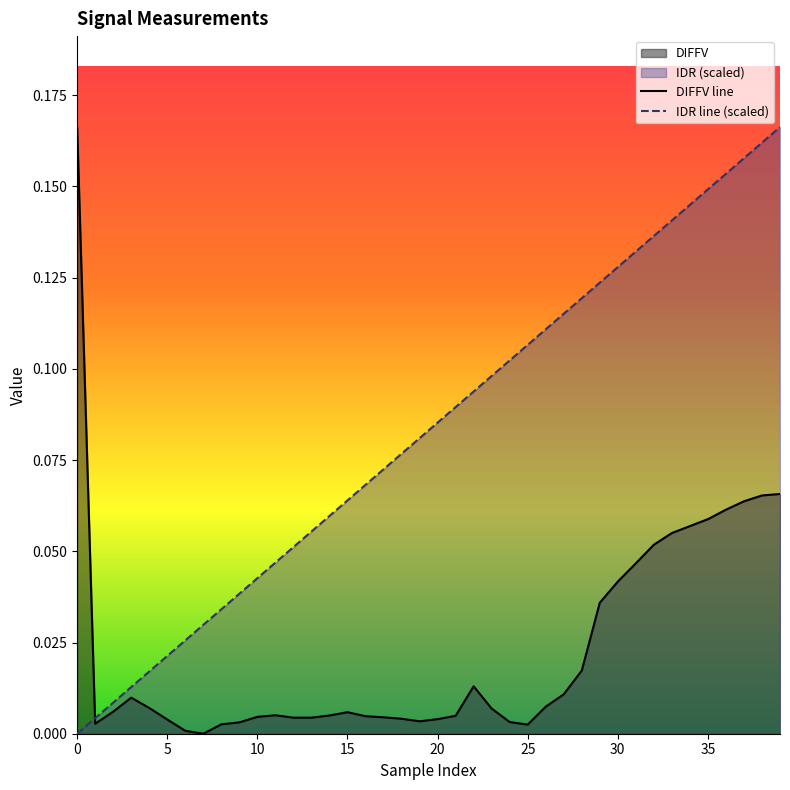

True or false: IDR line (scaled) and DIFFV line intersect in this chart.

True